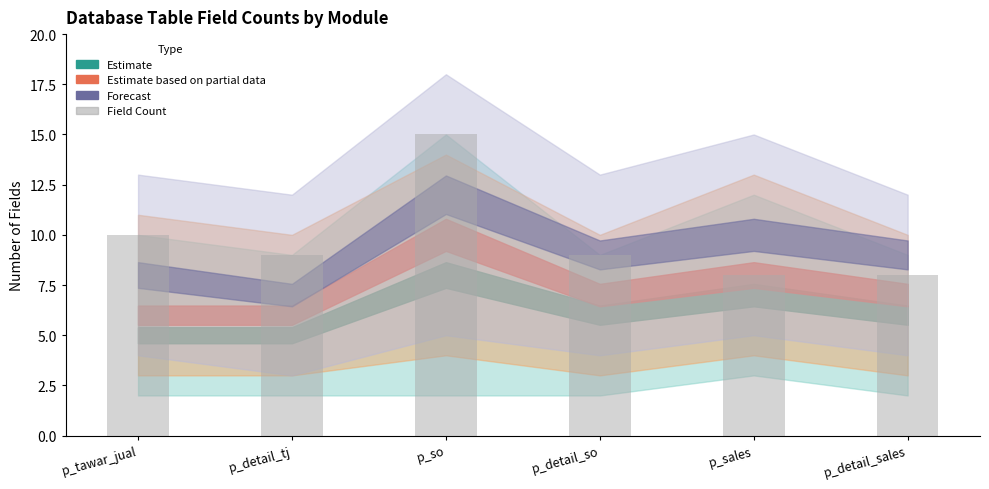

The value at p_so is 15. True or false?

True